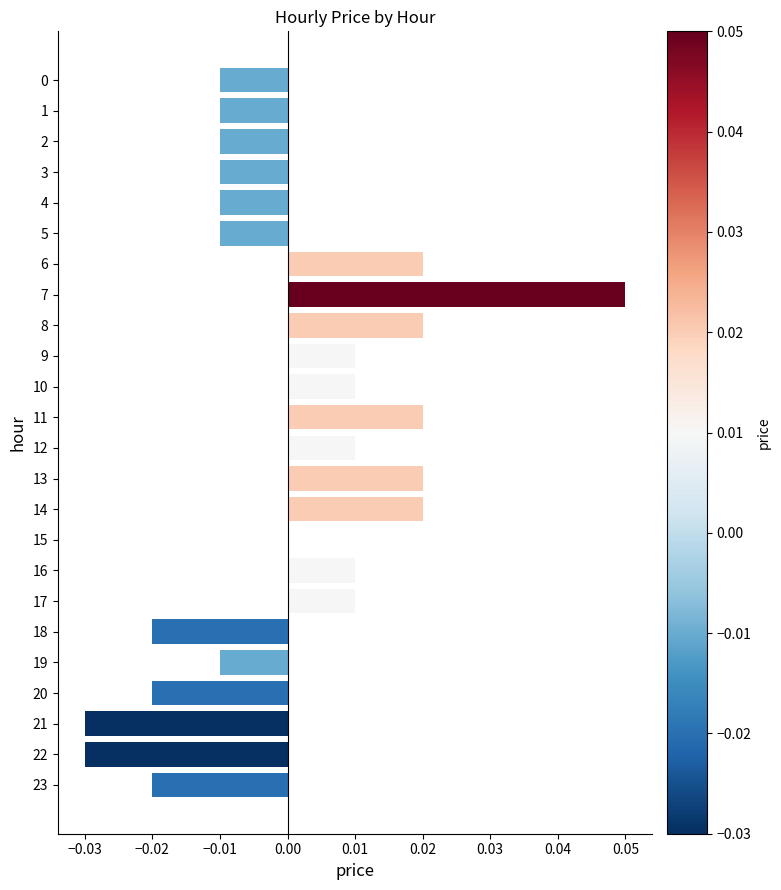

Count the number of categories in the chart.

24